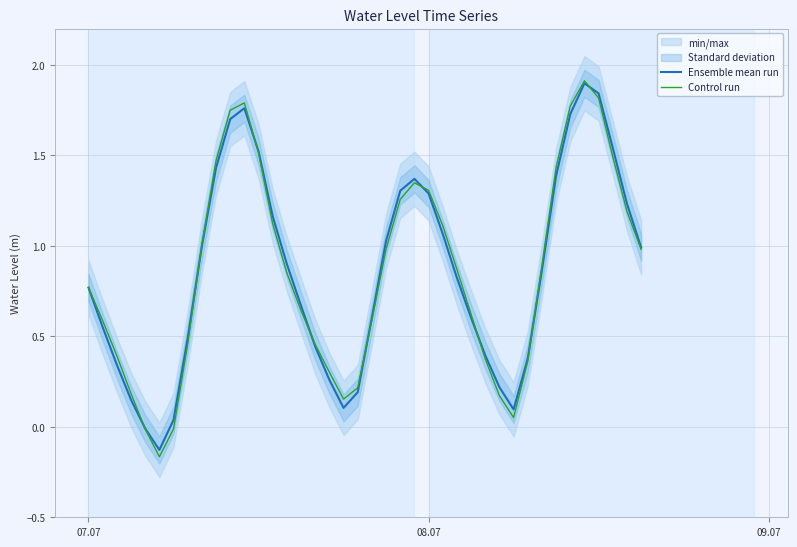

What is the highest value of the Ensemble mean run series?

1.9